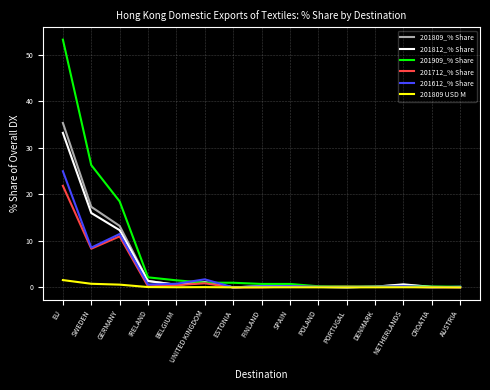

Between EU and IRELAND, which series saw the biggest shift?

201909_% Share